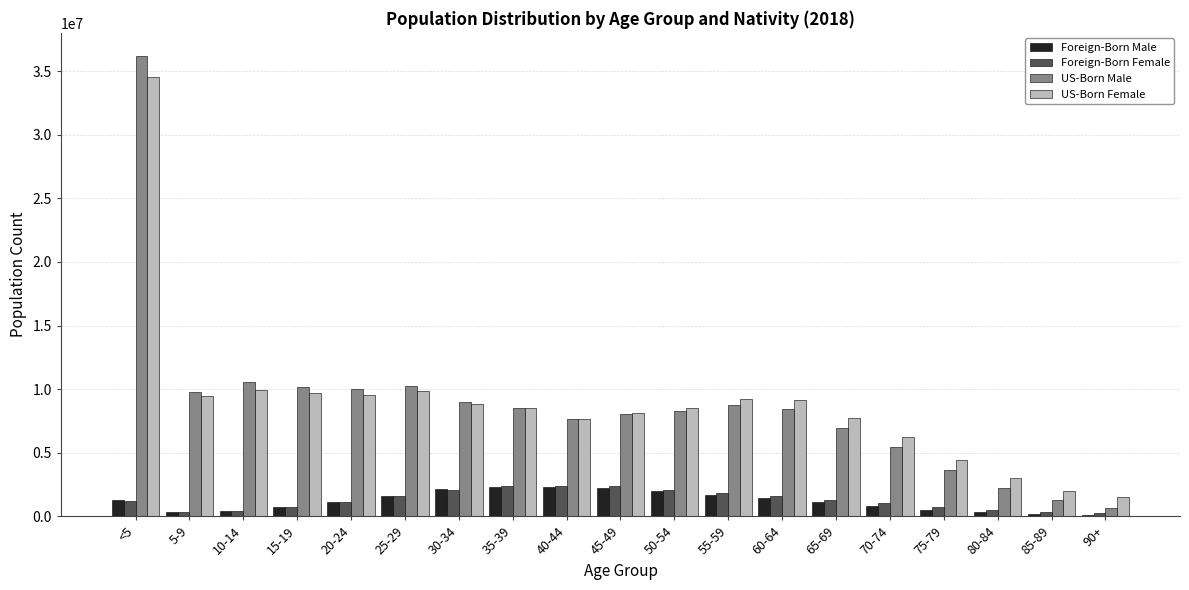

Which series changed the most between 60-64 and 75-79?

US-Born Male